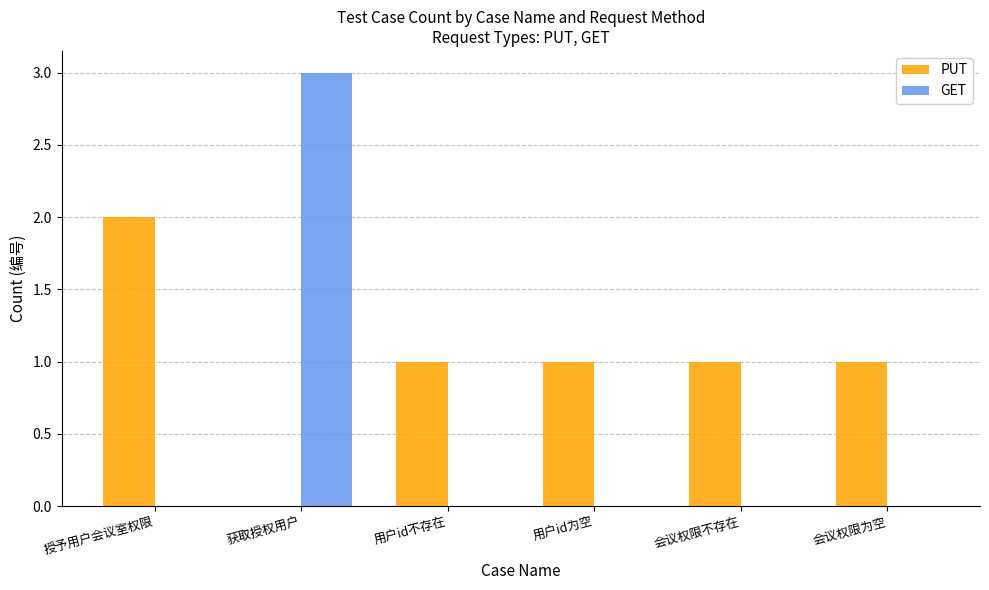

Is it true that GET equals 0 at 会议权限为空?

True